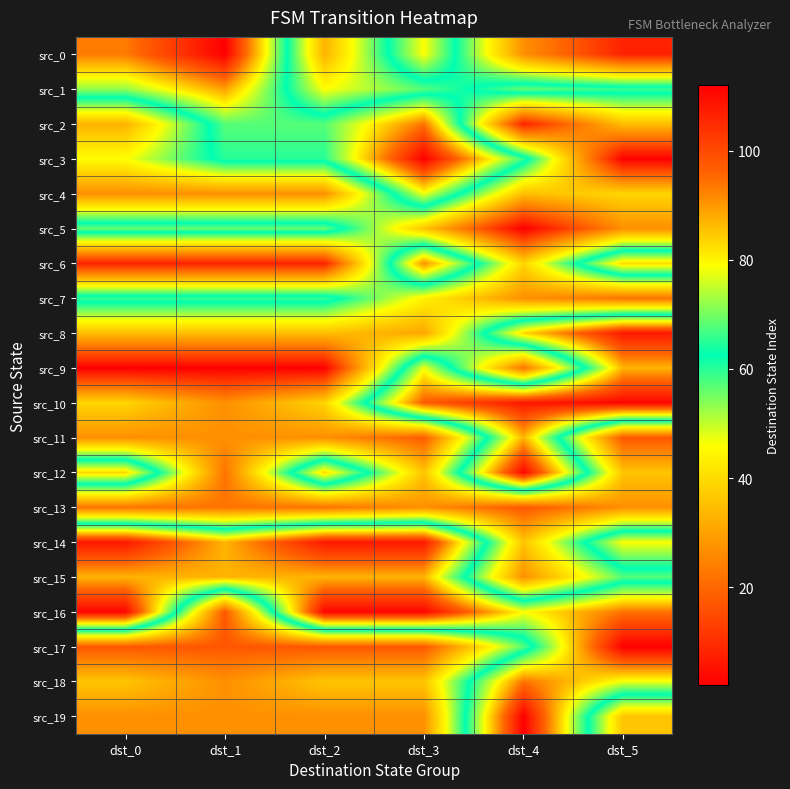

Between dst_2 and dst_1, which is larger?

dst_1